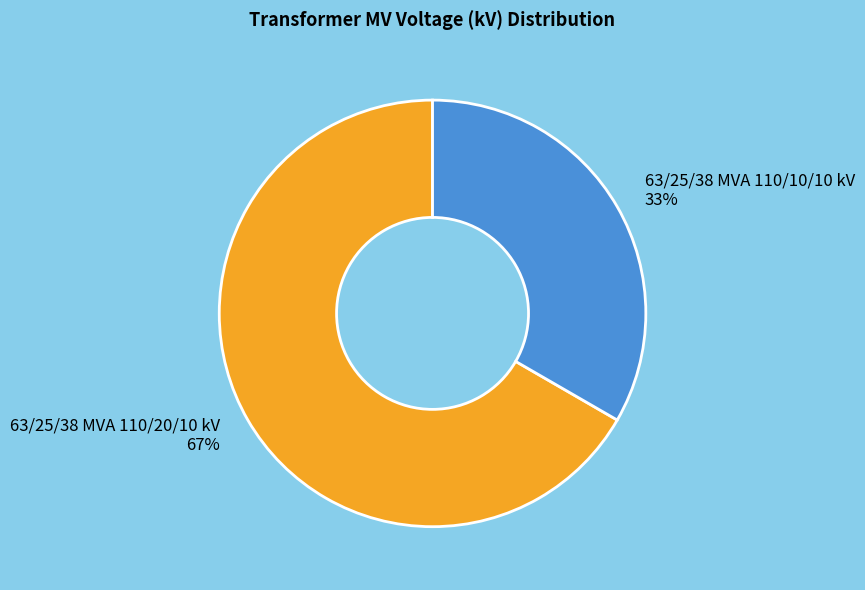

Which slice is the largest?

63/25/38 MVA 110/20/10 kV